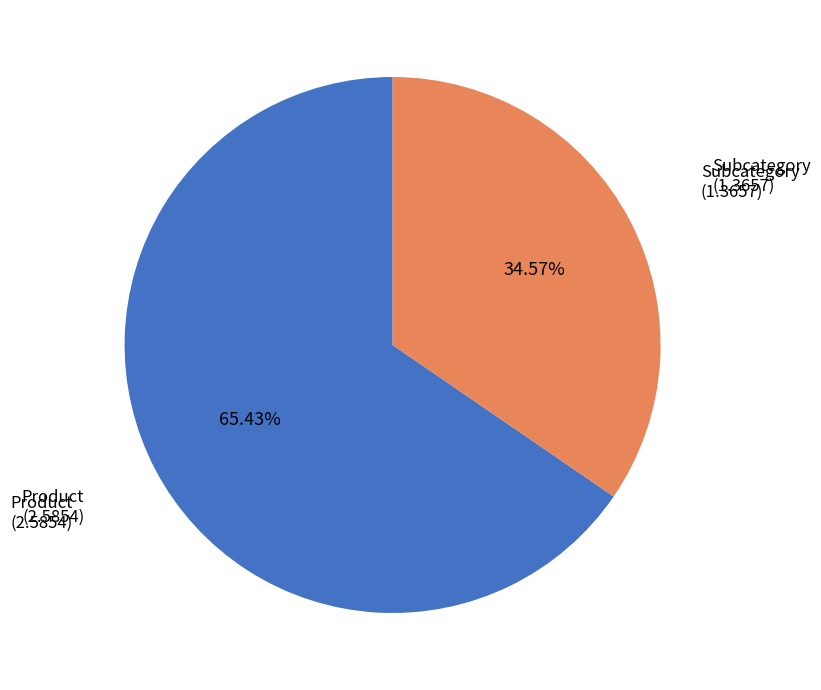

Does any single category account for the majority?

Yes